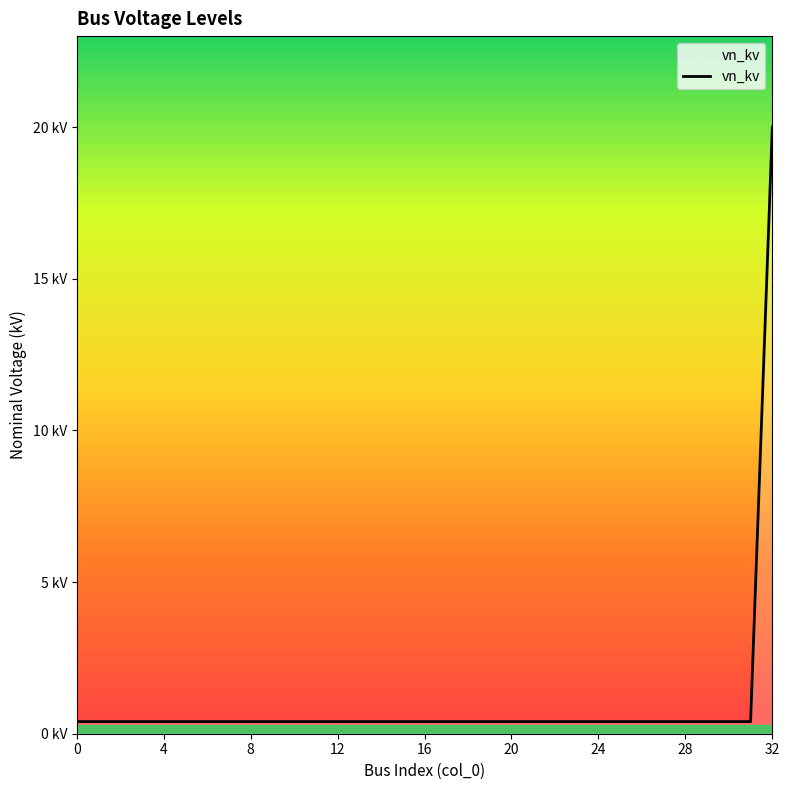

Reading left to right, transcribe all the data shown in this chart.

0.4	0.4	0.4	0.4	0.4	0.4	0.4	0.4	0.4	0.4	0.4	0.4	0.4	0.4	0.4	0.4	0.4	0.4	0.4	0.4	0.4	0.4	0.4	0.4	0.4	0.4	0.4	0.4	0.4	0.4	0.4	0.4	20.0